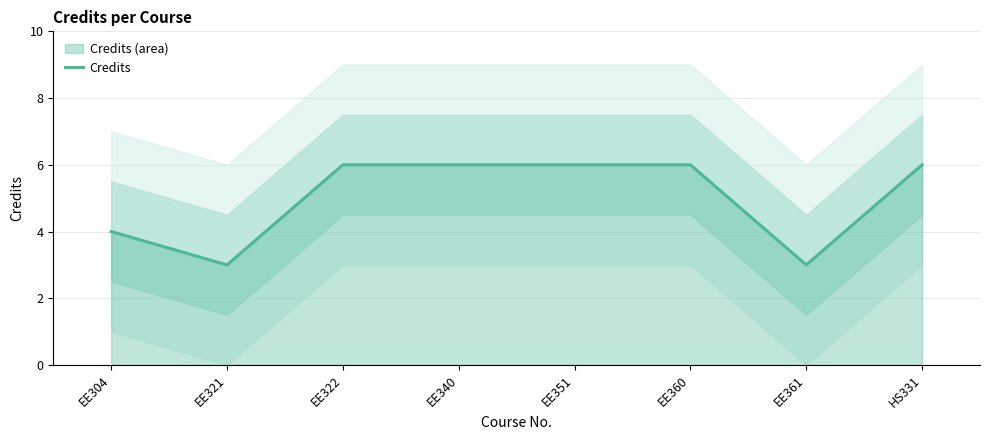

The chart shows a value of 1 at EE321. True or false?

False